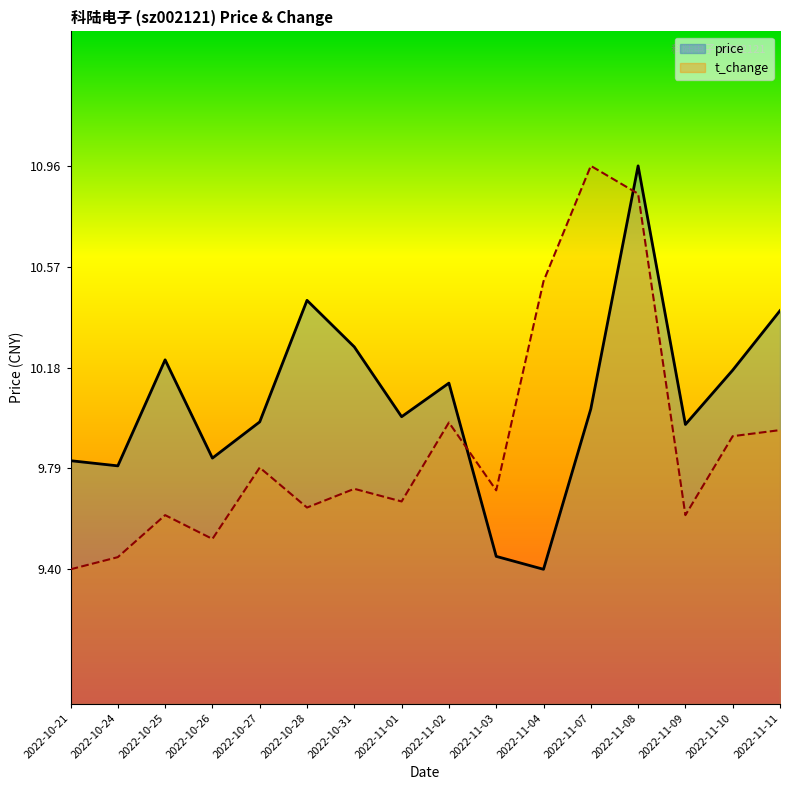

Which series has the largest total across all categories?

price